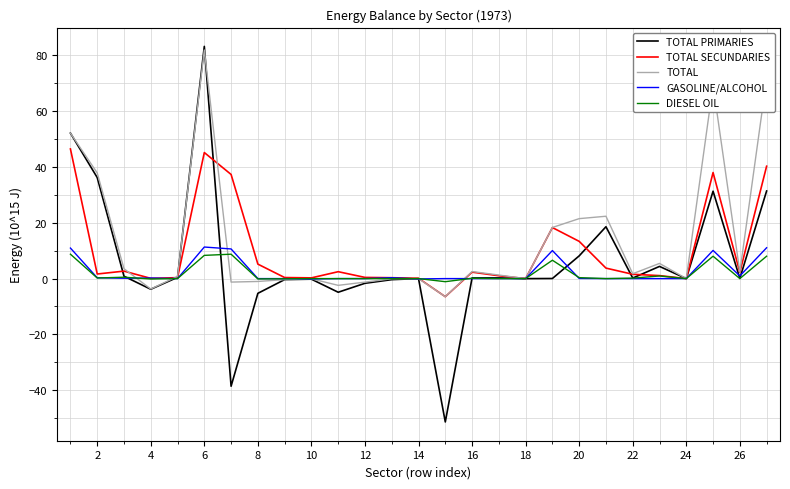

True or false: TOTAL SECUNDARIES and TOTAL intersect in this chart.

True